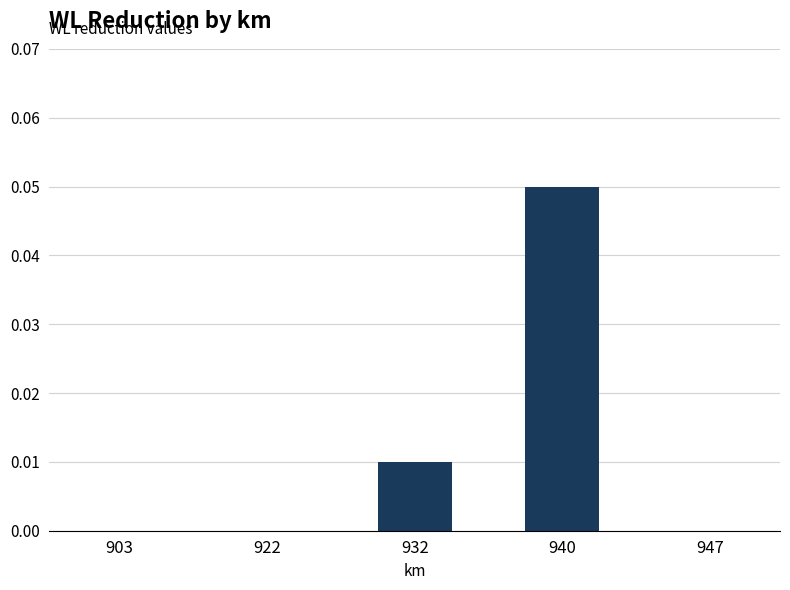

Which label corresponds to the largest value in the chart?

940